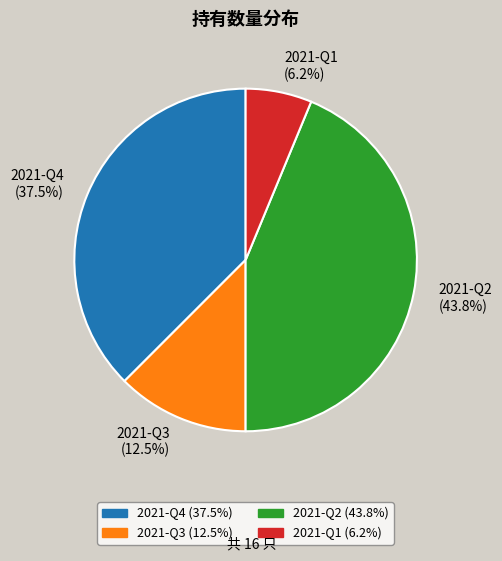

Does any single category account for the majority?

No